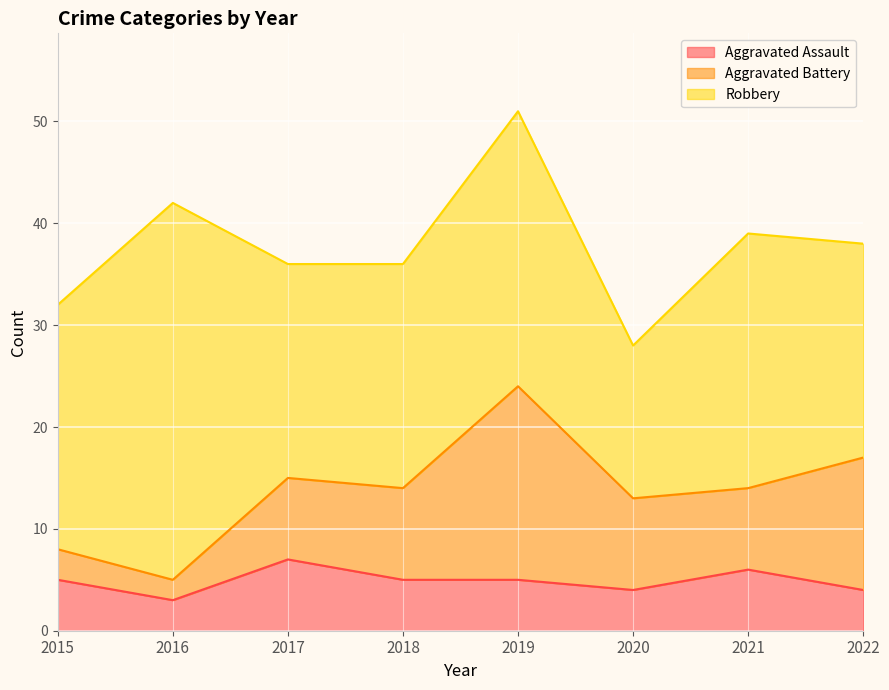

Rank the series by their maximum value, from lowest to highest.

Aggravated Assault, Aggravated Battery, Robbery